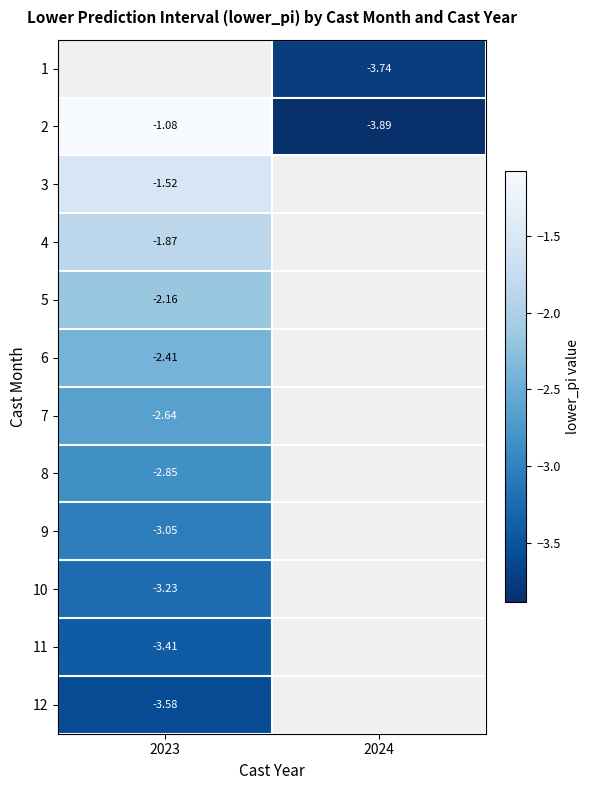

Is the value of 2 at 2023 greater than the value of 10 at 2023?

Yes